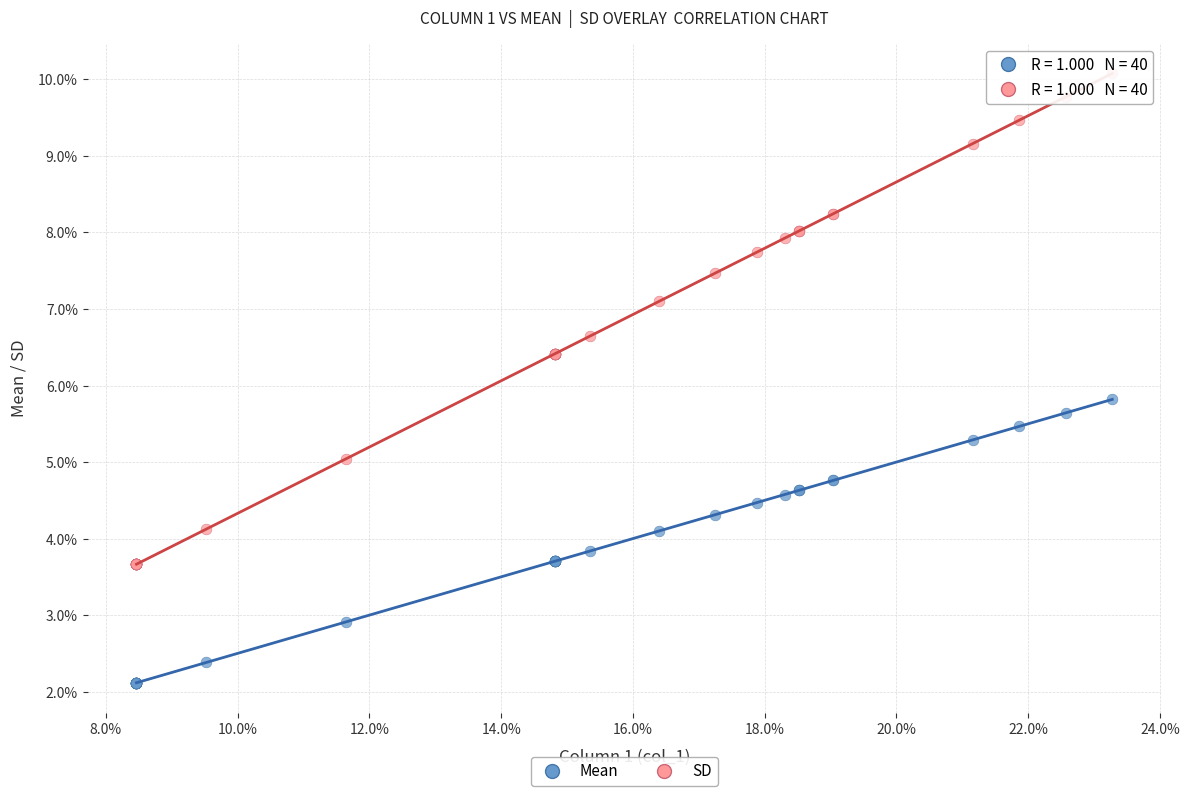

What are all the series names shown in the legend?

Mean, SD